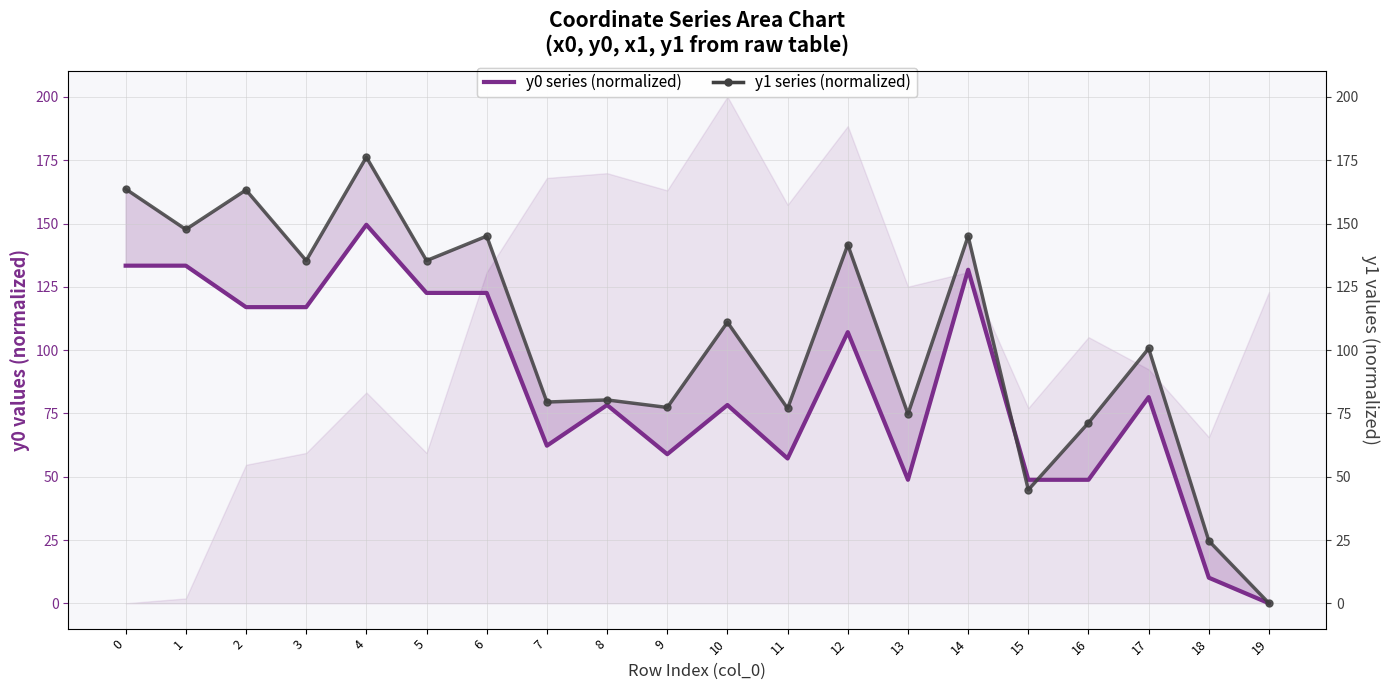

What is the total value across all series at 16?

120.1